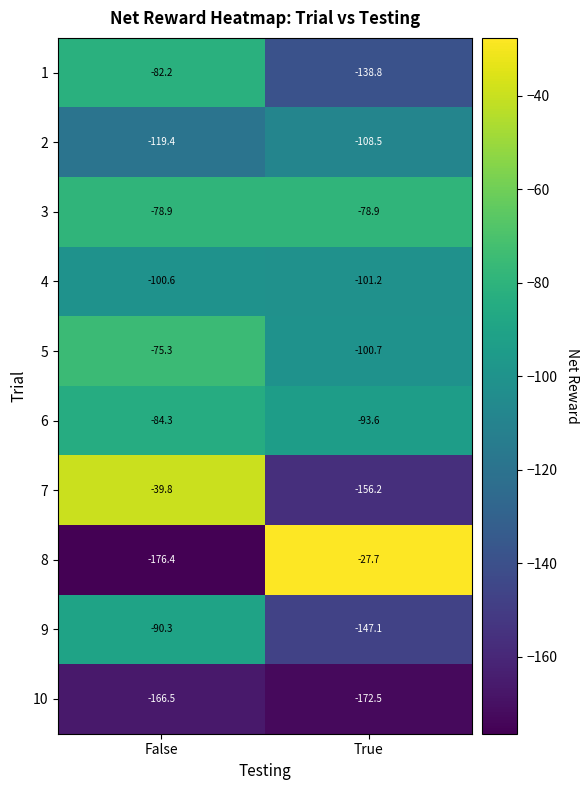

Is it true that 3 equals -114.0 at True?

False